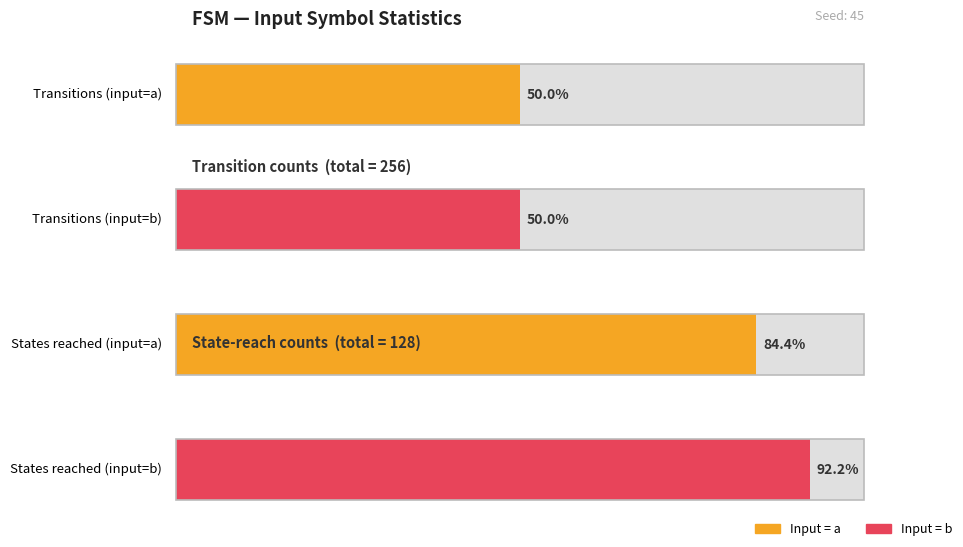

What is the sum of the state_num values at Input b and Input a?

256